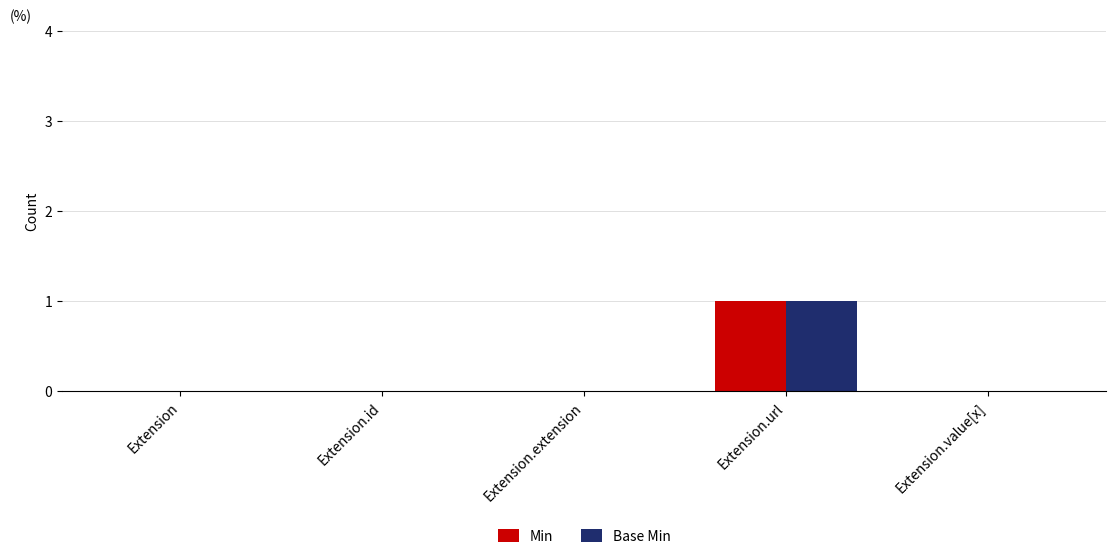

What is the sum of all Min values?

1